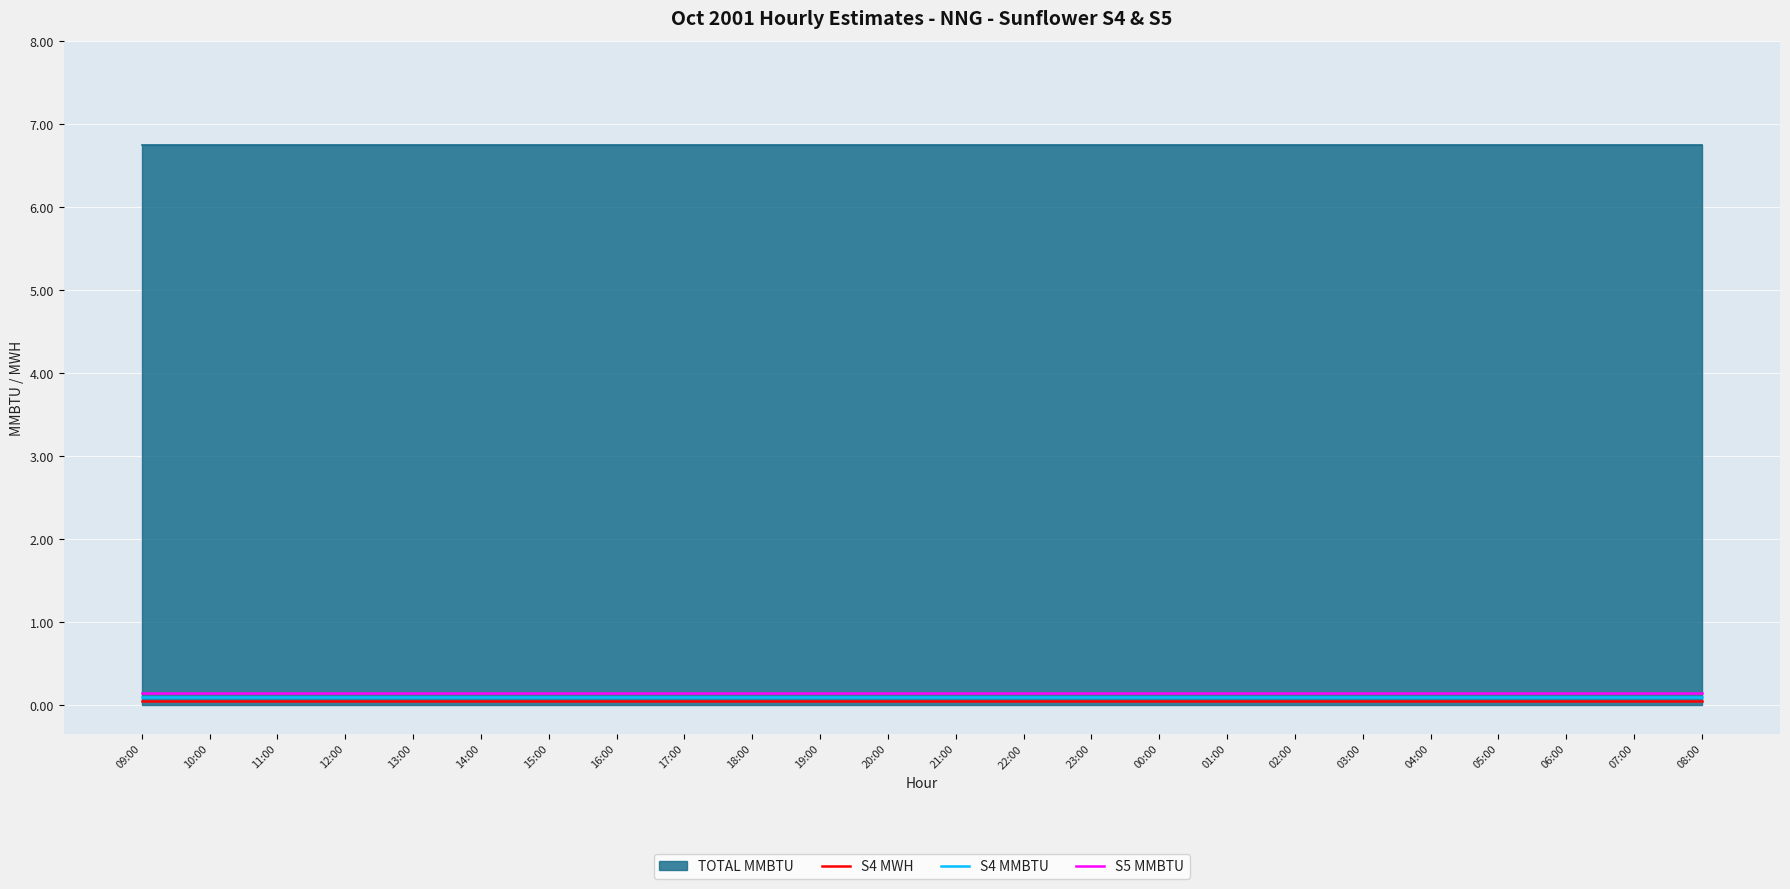

What is the minimum value for S4 MWH?

0.1